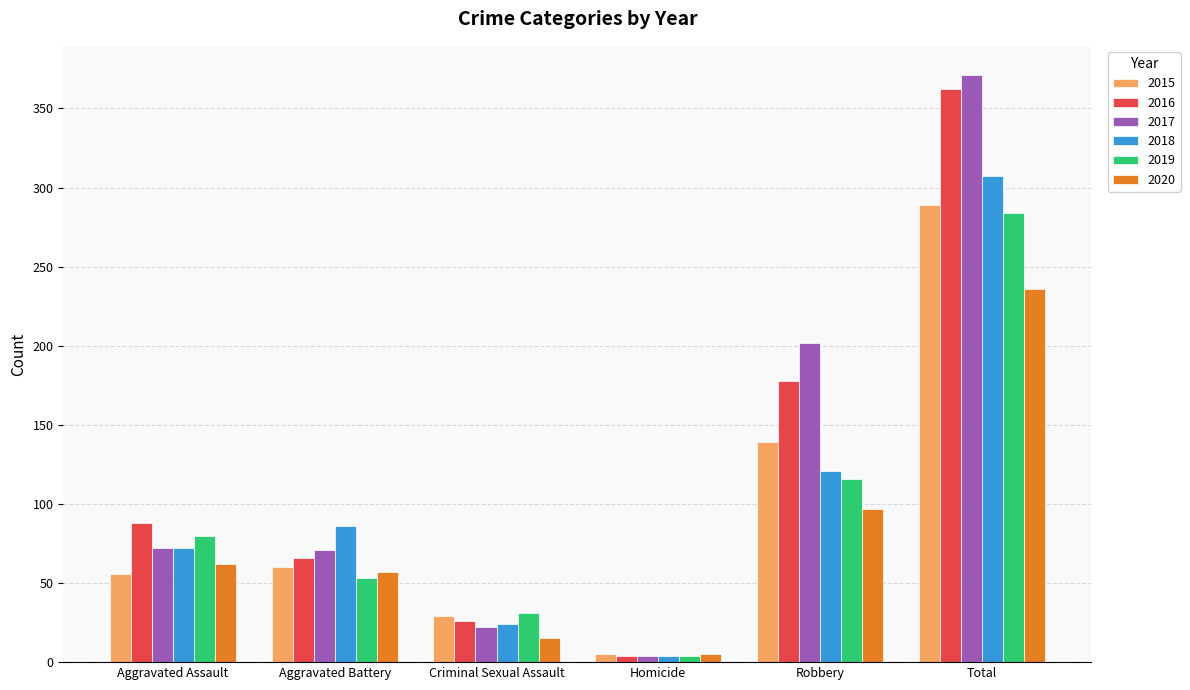

What is the difference between the highest and lowest values at Aggravated Assault?

32